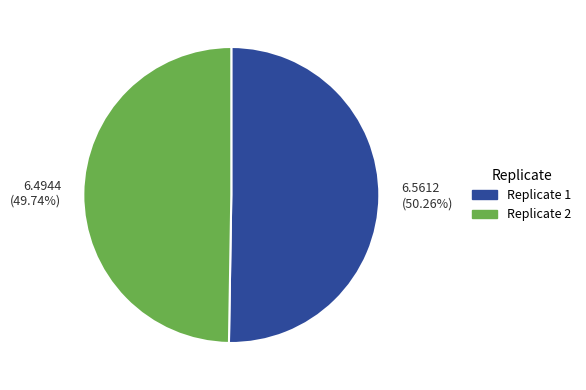

To the nearest percent, what is the average slice percentage?

50%